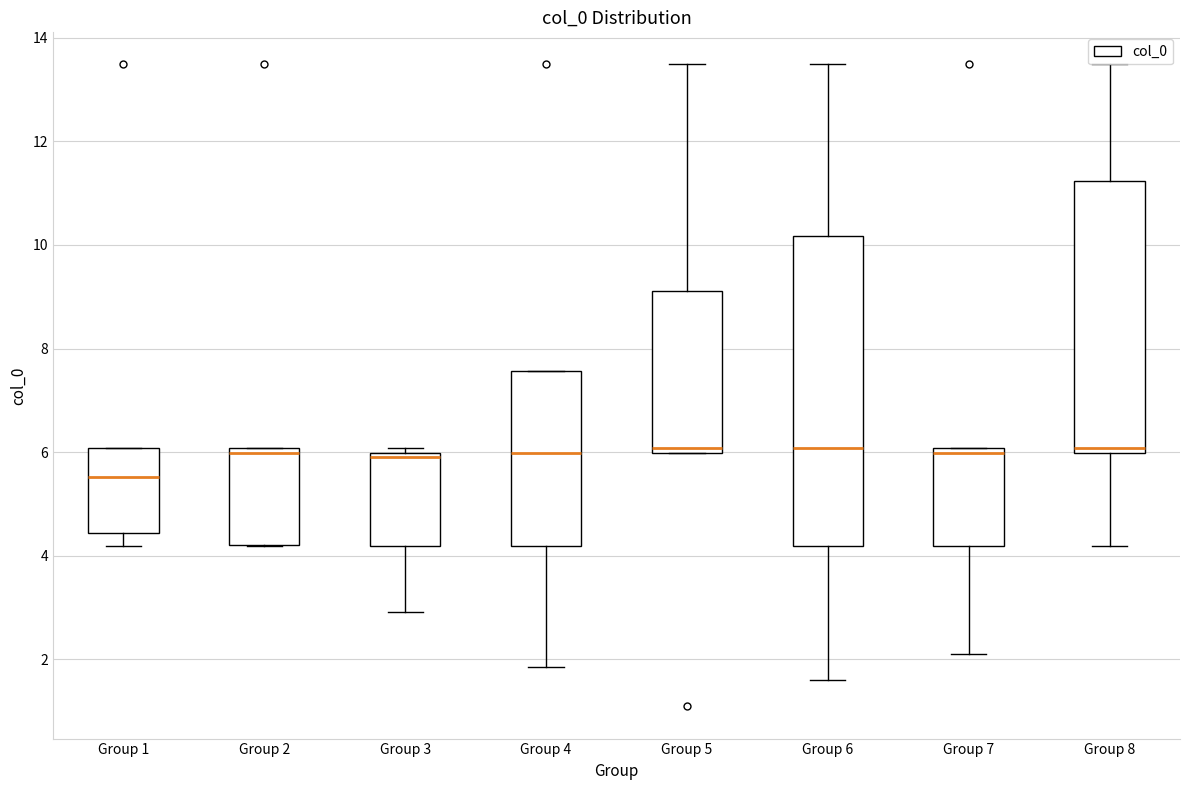

Reading left to right, transcribe this box plot: for each box, give where its median line is, the range the box spans, and where its two whiskers end, as read against the y-axis. The values are not printed on the chart, so give them approximately, as read against the axis.

Group 1: median 5.6, box 4.4 to 6.0, whiskers 4.2 to 6.0
Group 2: median 6.0 (just below the box's upper edge), box 4.2 to 6.0, whiskers 4.2 to 6.0
Group 3: median 6.0 (just below the box's upper edge), box 4.2 to 6.0, whiskers 3.0 to 6.0 (just above the box's upper edge)
Group 4: median 6.0, box 4.2 to 7.6, whiskers 1.8 to 7.6
Group 5: median 6.0 (just above the box's lower edge), box 6.0 to 9.2, whiskers 6.0 to 13.4
Group 6: median 6.0, box 4.2 to 10.2, whiskers 1.6 to 13.4
Group 7: median 6.0 (just below the box's upper edge), box 4.2 to 6.0, whiskers 2.2 to 6.0
Group 8: median 6.0 (just above the box's lower edge), box 6.0 to 11.2, whiskers 4.2 to 13.4